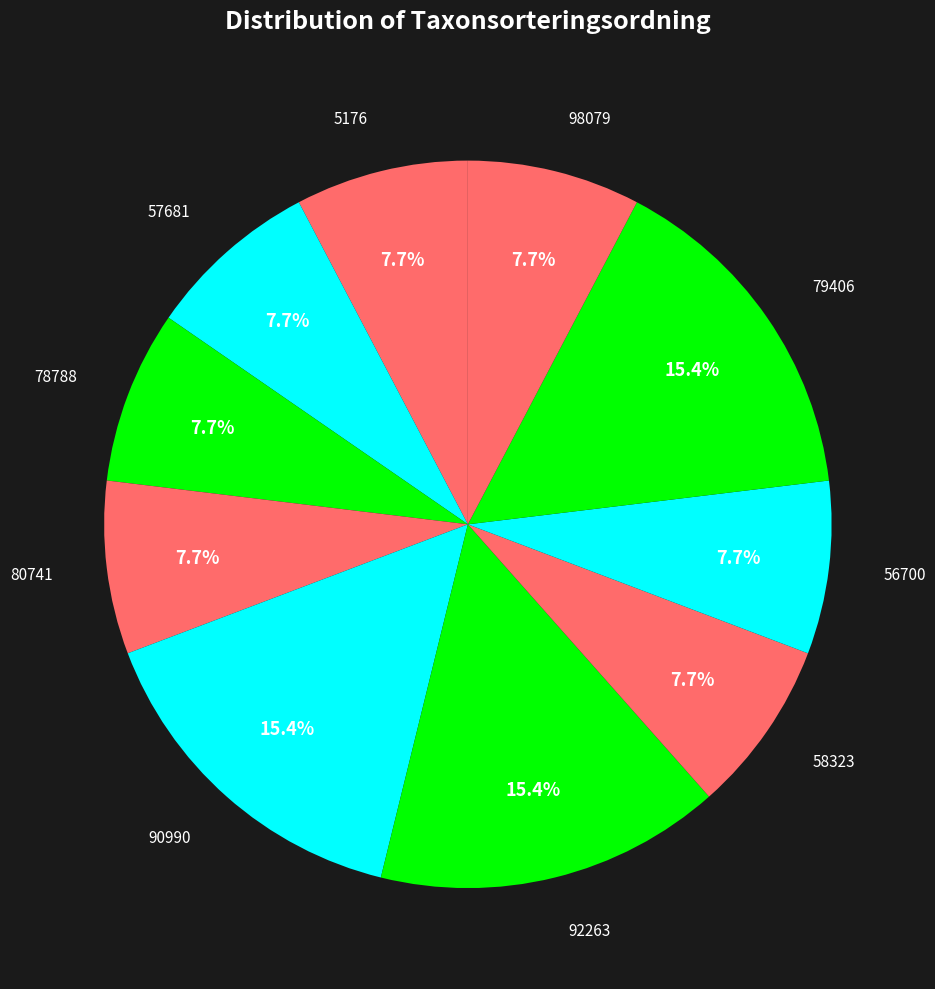

Rank the categories by value from highest to lowest.

90990, 92263, 79406, 5176, 57681, 78788, 80741, 58323, 56700, 98079